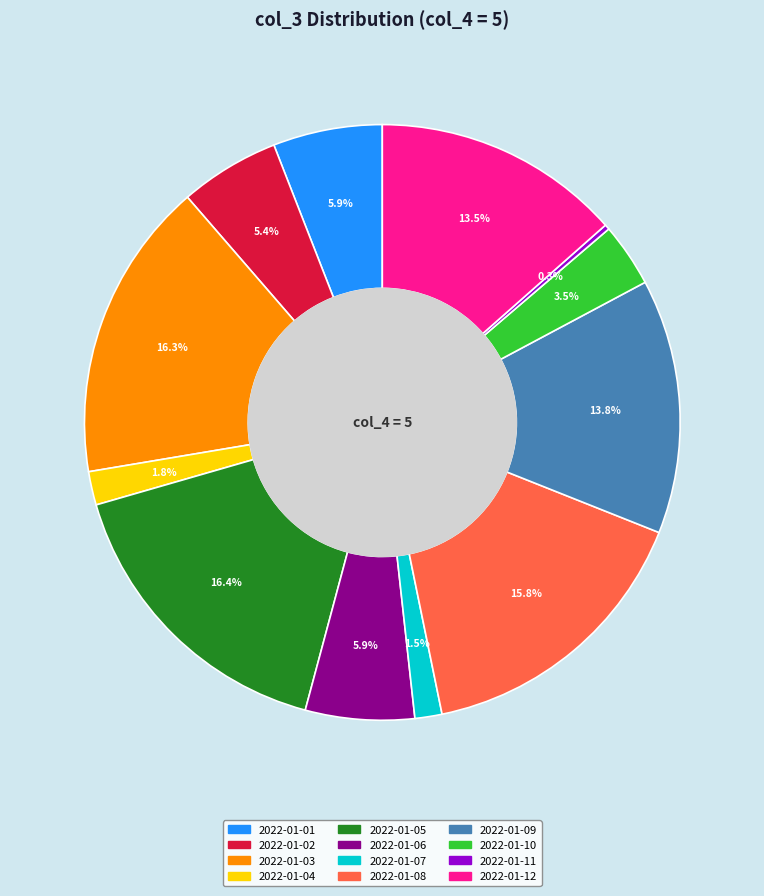

What portion of the pie excludes 2022-01-04?

98.2%